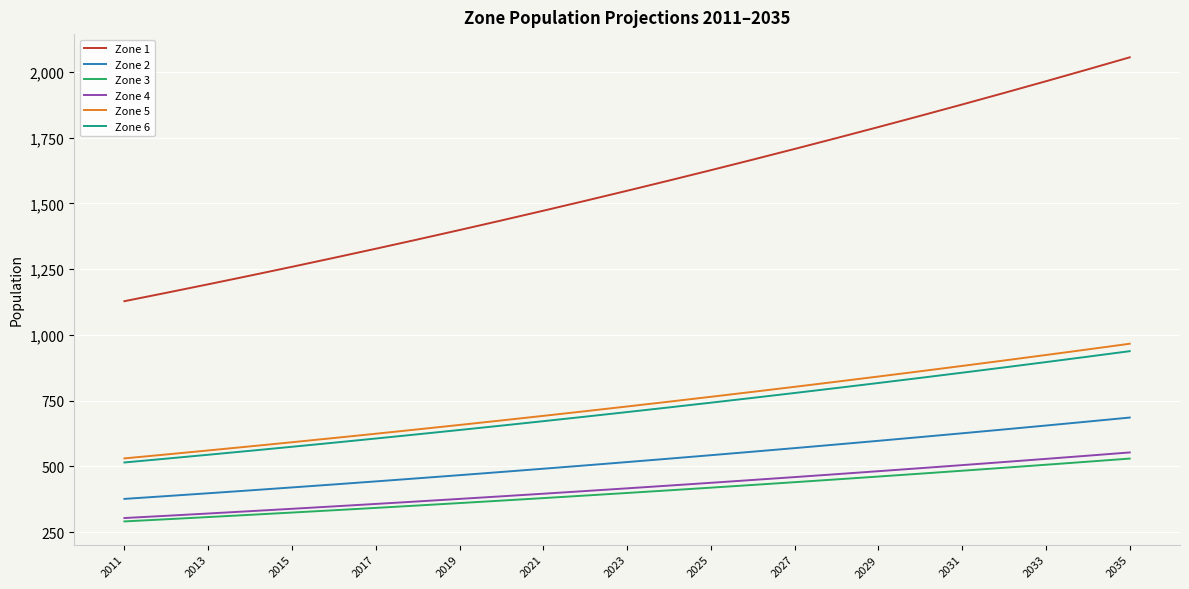

What is the maximum value for Zone 3?

529.8